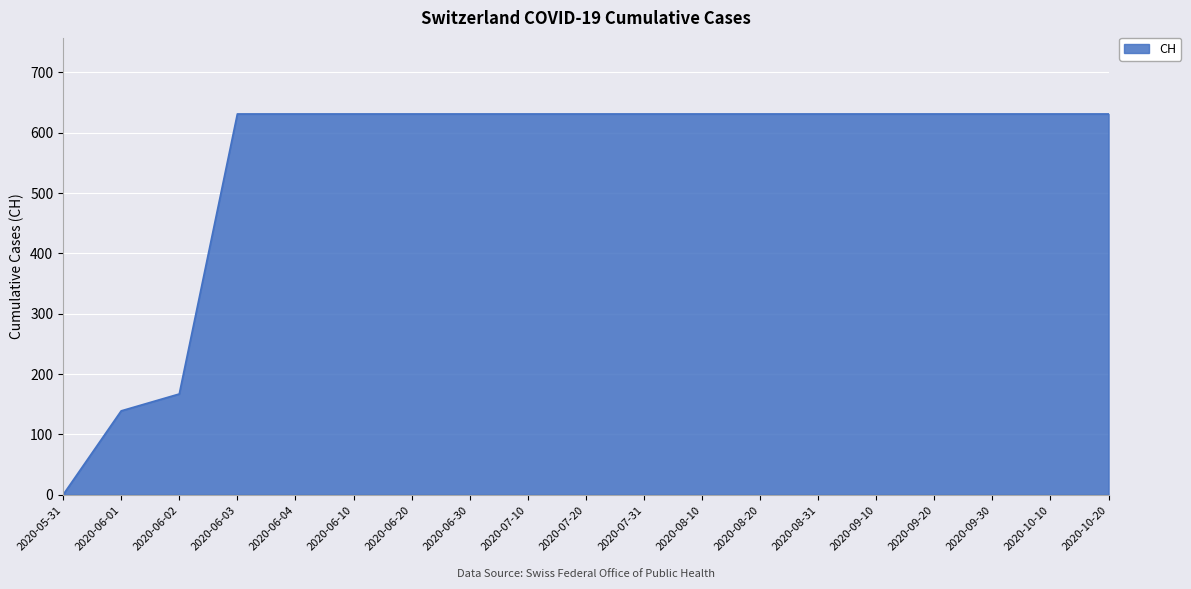

What position from the left is 2020-09-30?

17